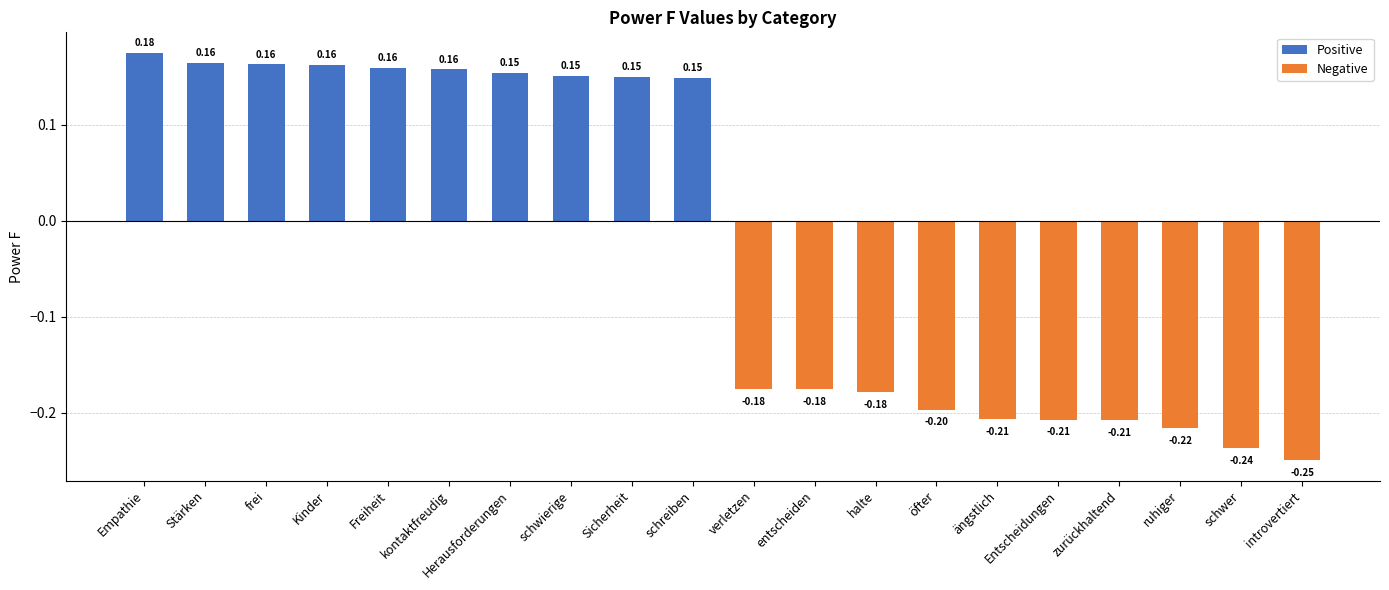

How many bars are there in total?

20